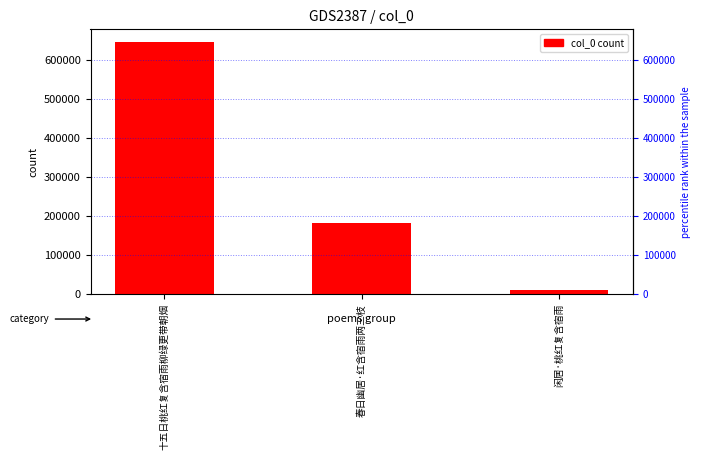

What value does the data have at 闲居·桃红复含宿雨?

9997